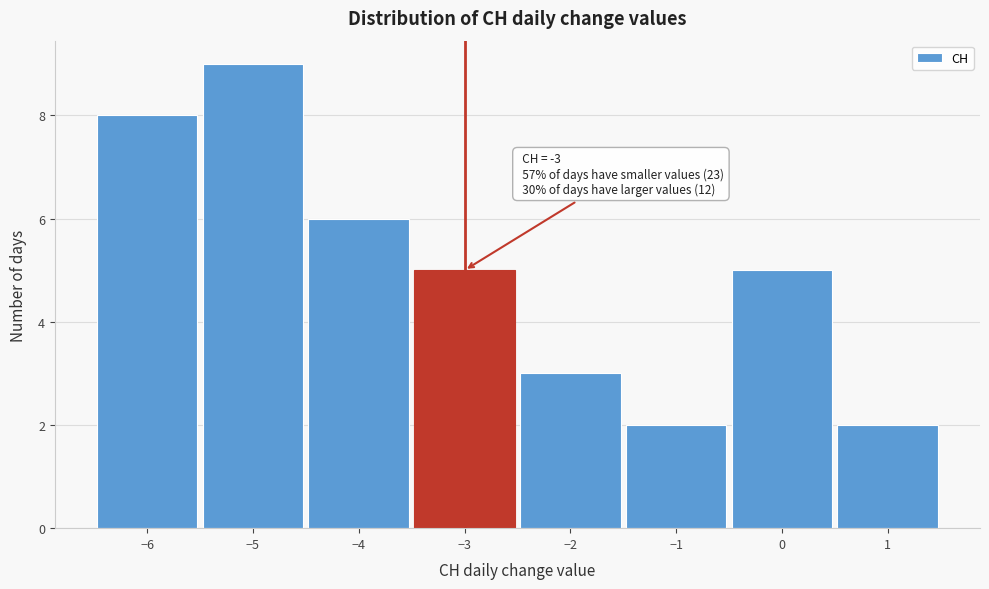

Over which range of the x-axis is the bar tallest?

-5.5 to -4.5